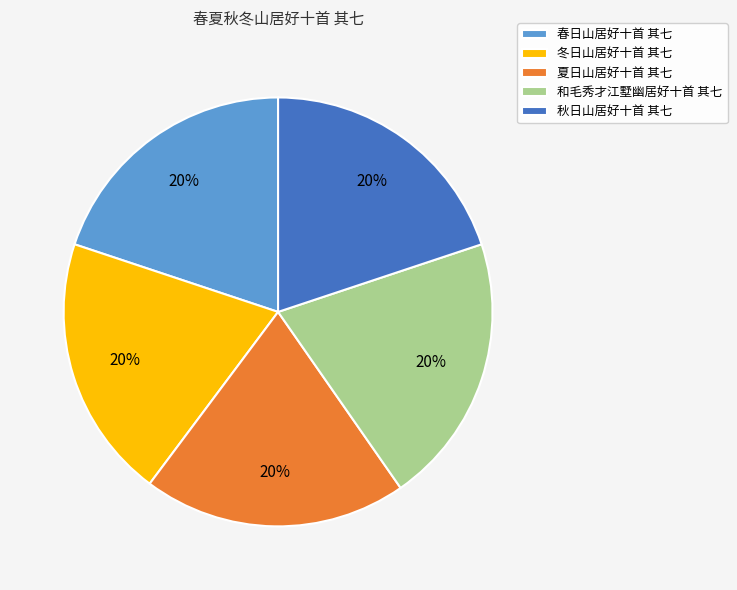

To the nearest percent, what percentage of the pie is 夏日山居好十首 其七?

20%